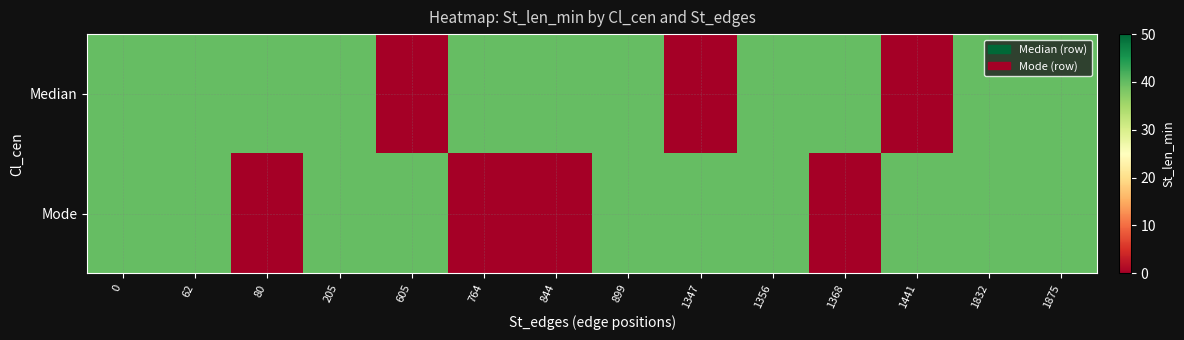

Which series has the widest spread of values?

Median